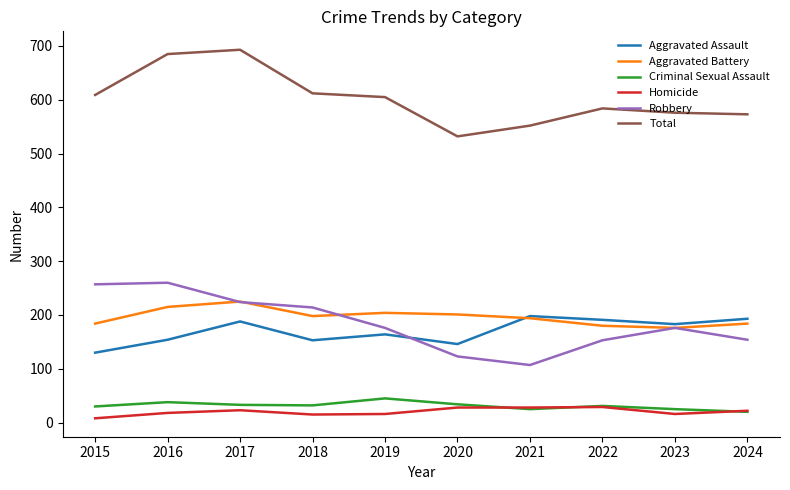

What is the difference between the maximum and minimum values in the Homicide series?

21